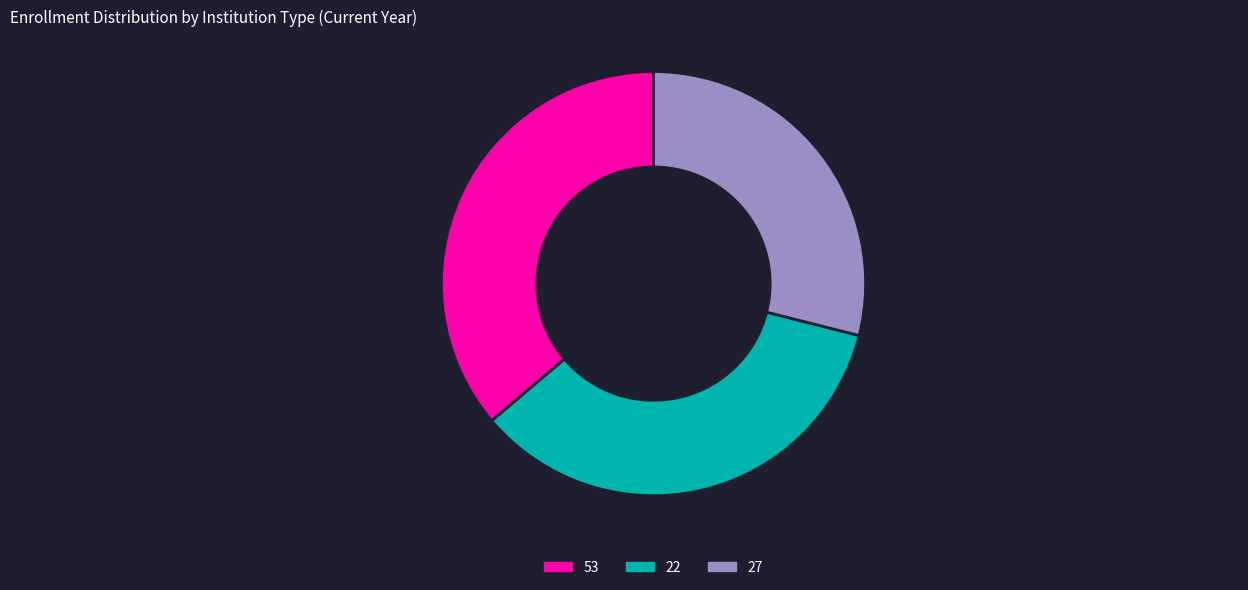

Is it true that 22 is 35% of the pie?

True